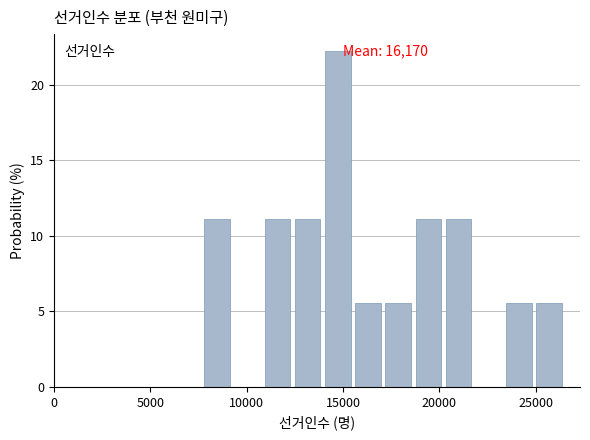

Read against the x-axis, roughly where is the centre of the tallest bar?

14500